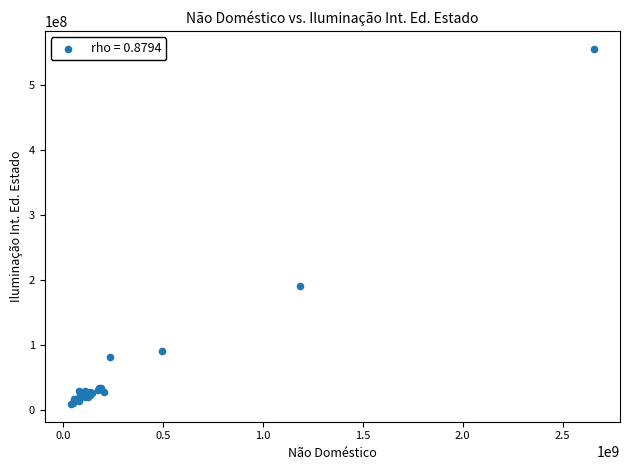

What Y value in the scatter plot is closest to 282502139?

190846155